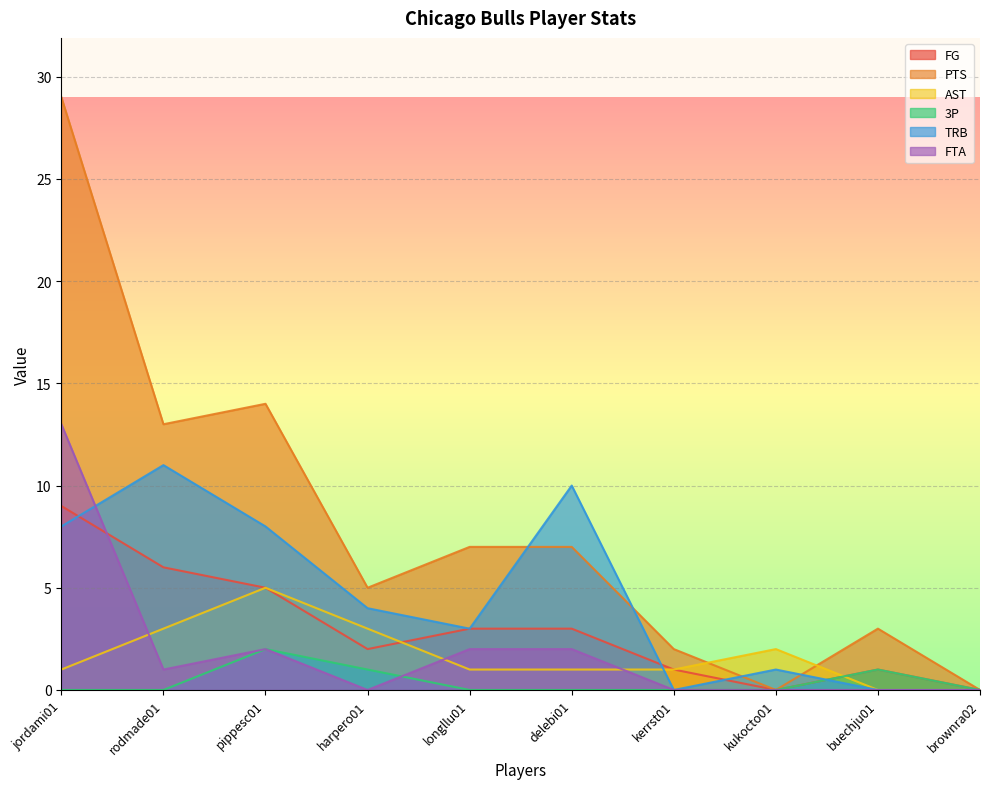

How many lines are shown in the chart?

6